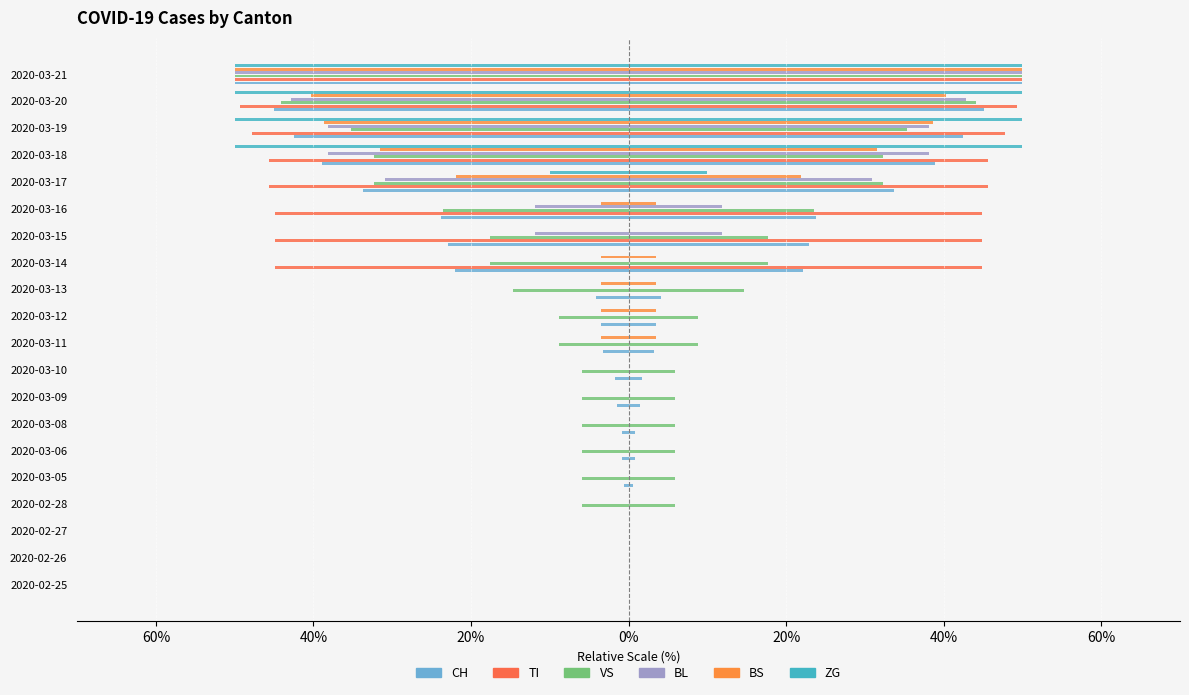

Which series has the largest range (max minus min)?

CH